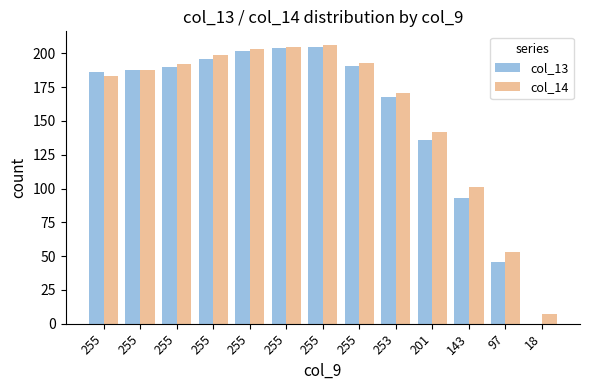

How many groups of bars are there?

13